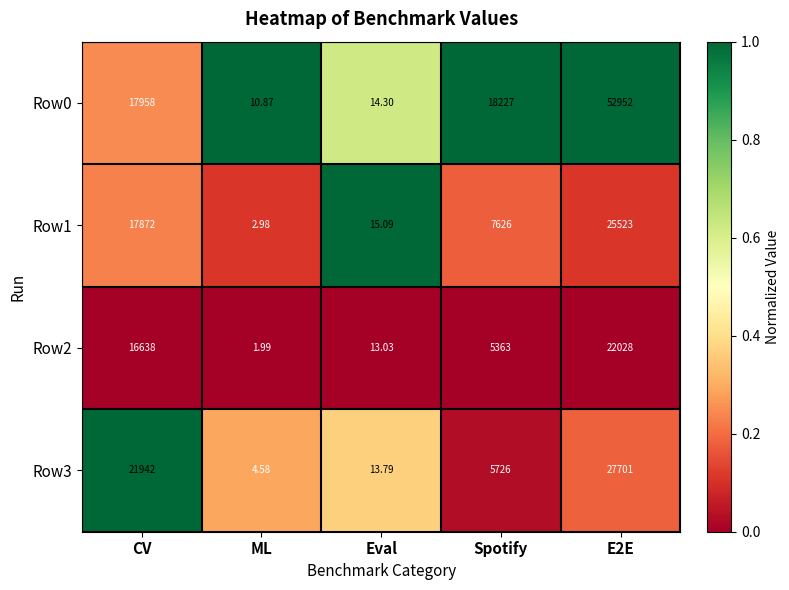

What is the total value across all series at Eval?

56.2